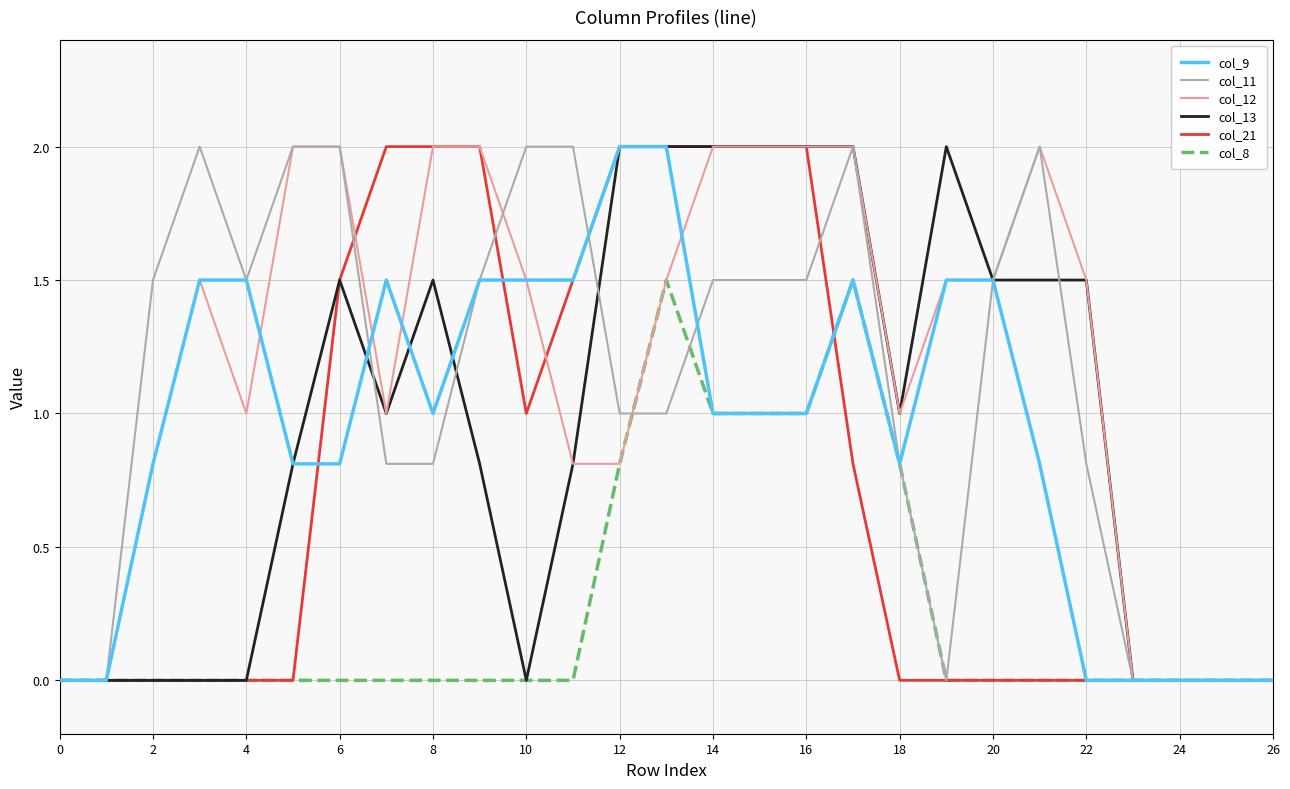

What is the maximum value shown in the chart?

2.0